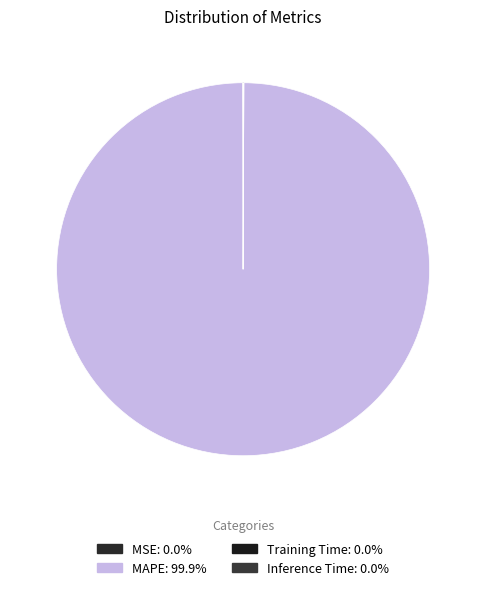

Is there a majority slice in this chart?

Yes